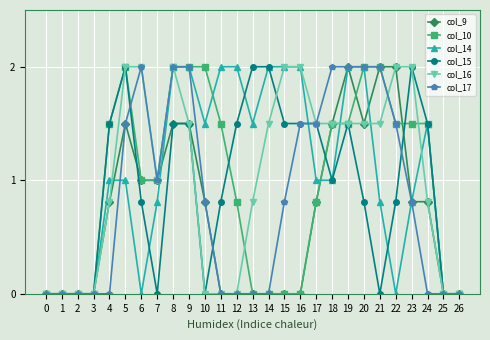

True or false: col_9 has more than 0 interior local peaks.

True